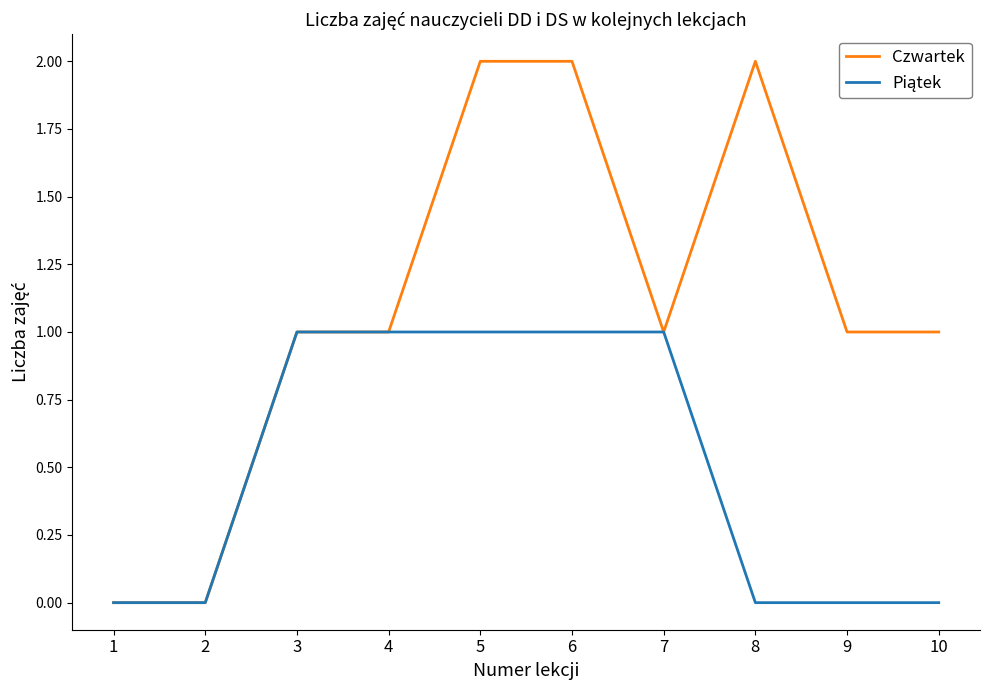

True or false: Czwartek has a value of 0 at 9.

False